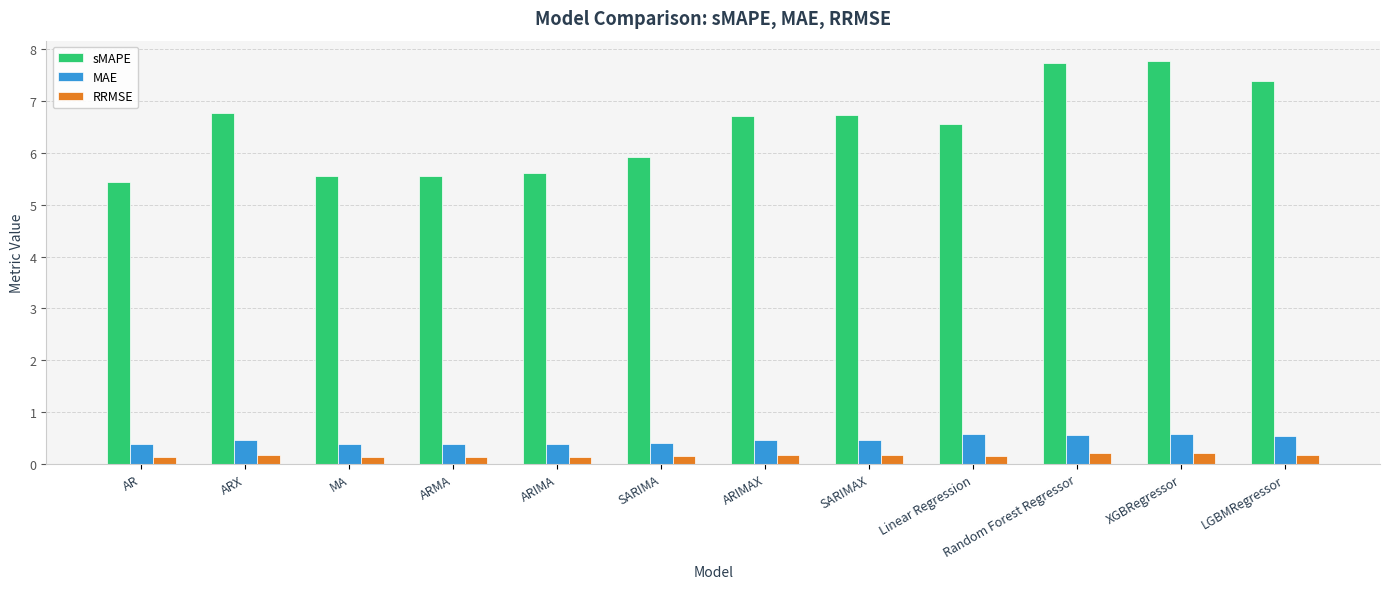

Are the bars horizontal?

No